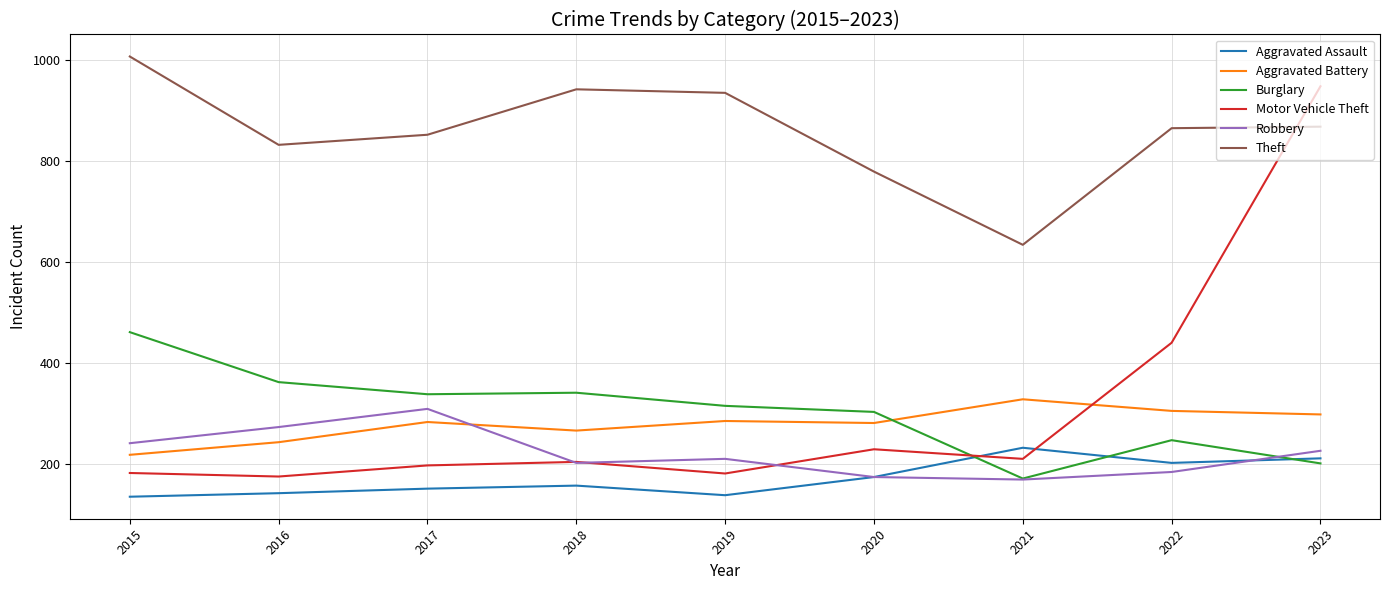

Rank the series by their maximum value, from lowest to highest.

Aggravated Assault, Robbery, Aggravated Battery, Burglary, Motor Vehicle Theft, Theft